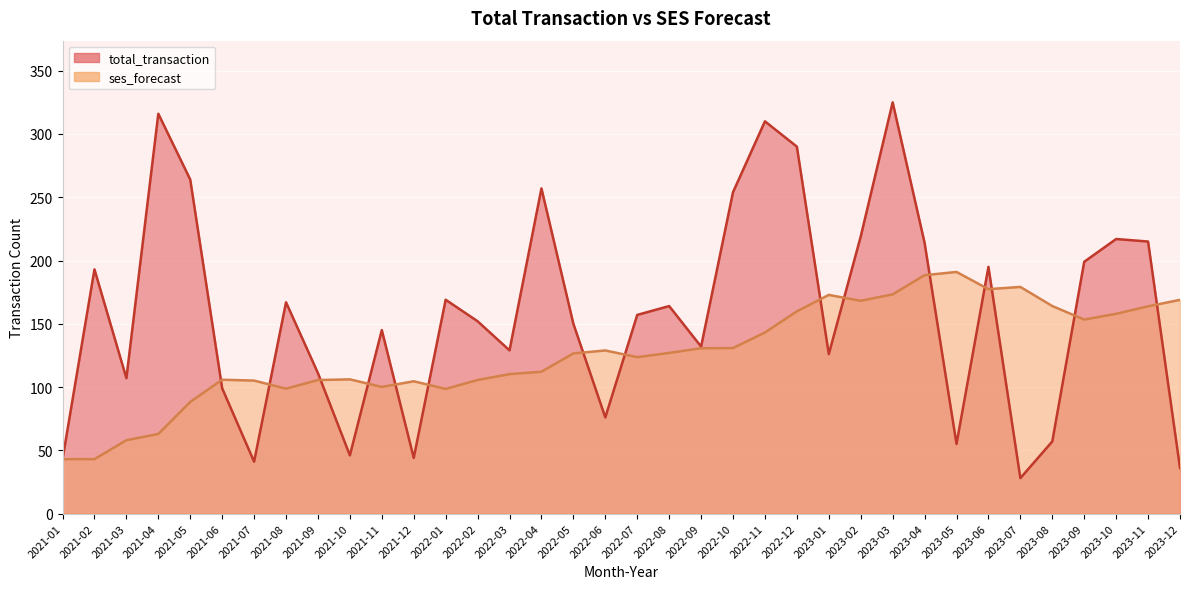

Reading left to right, transcribe all the data shown in this chart.

total_transaction: 43.0	193.0	107.0	316.0	264.0	99.0	41.0	167.0	111.0	46.0	145.0	44.0	169.0	152.0	129.0	257.0	150.0	76.0	157.0	164.0	132.0	254.0	310.0	290.0	126.0	219.0	325.0	214.0	55.0	195.0	28.0	57.0	199.0	217.0	215.0	36.0
ses_forecast: 43.0	43.0	58.0	62.9	88.2	105.8	105.1	98.7	105.5	106.1	100.1	104.6	98.5	105.6	110.2	112.1	126.6	128.9	123.6	127.0	130.7	130.8	143.1	159.8	172.8	168.1	173.2	188.4	191.0	177.4	179.1	164.0	153.3	157.9	163.8	168.9